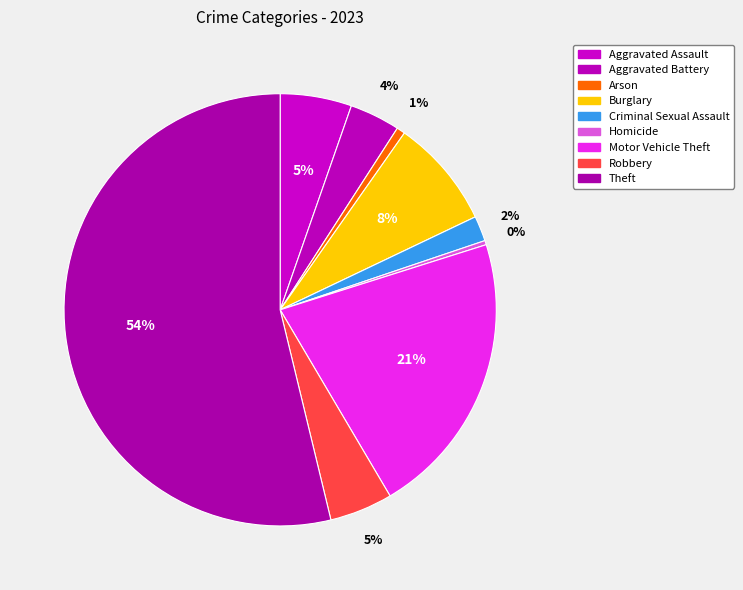

What percentage is the Arson slice, to the nearest percent?

1%